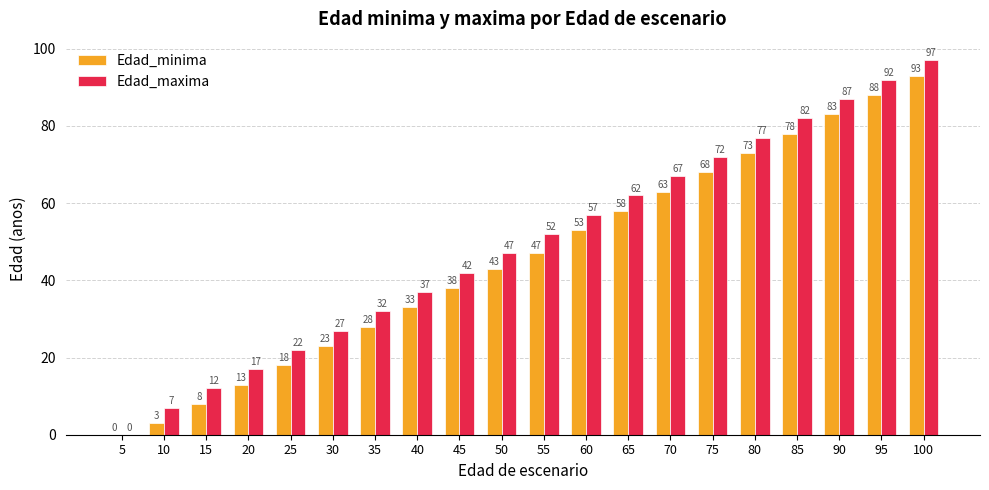

Read the Edad_maxima value at 40.

37